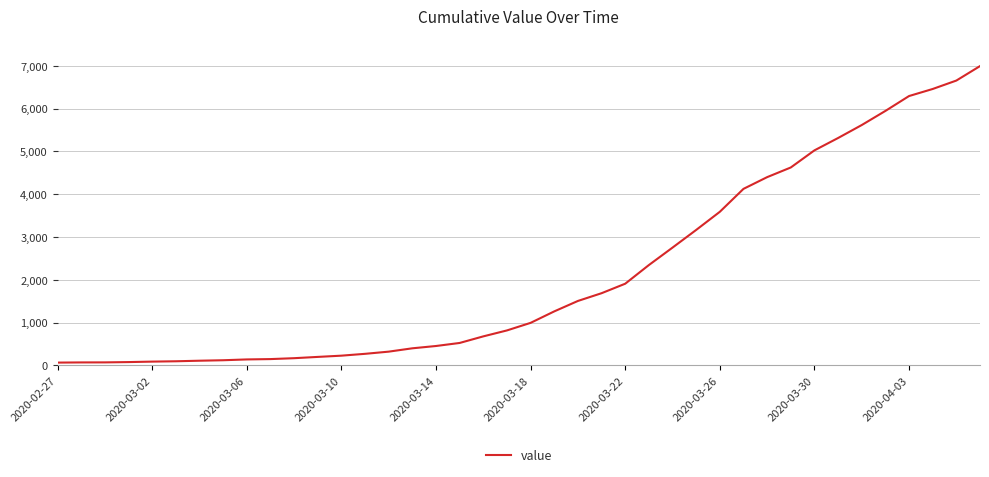

What is the difference between the maximum and minimum values?

6931